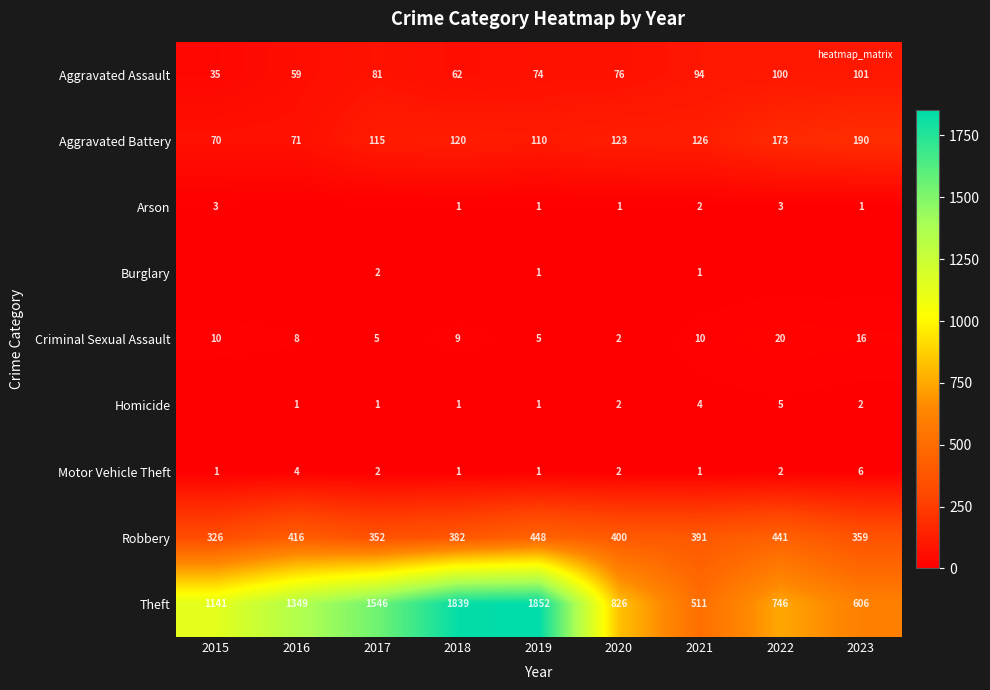

What is the average value of the Theft series?

1157